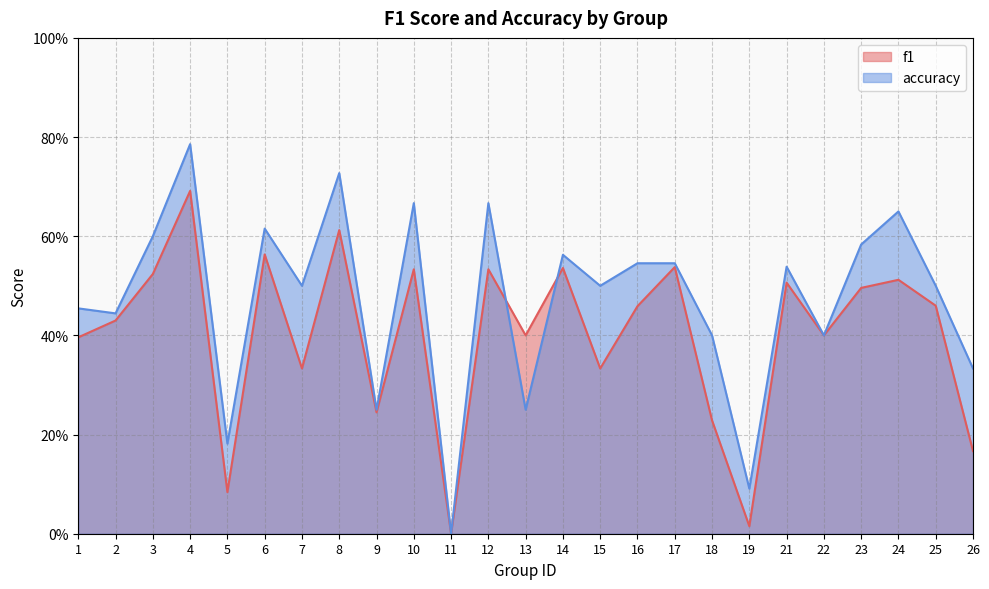

True or false: f1 has more than 2 interior local peaks.

True